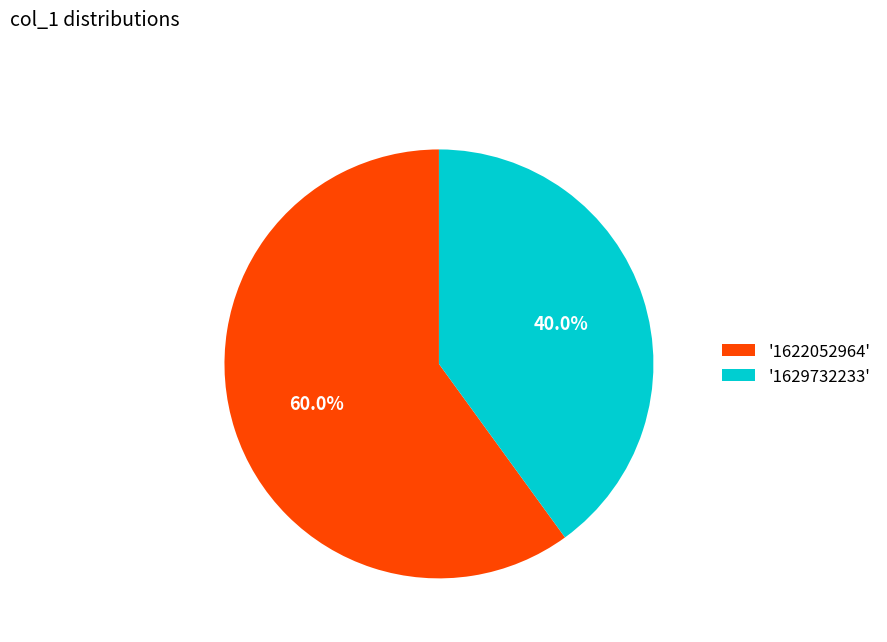

Rank the categories by value from highest to lowest.

'1622052964', '1629732233'